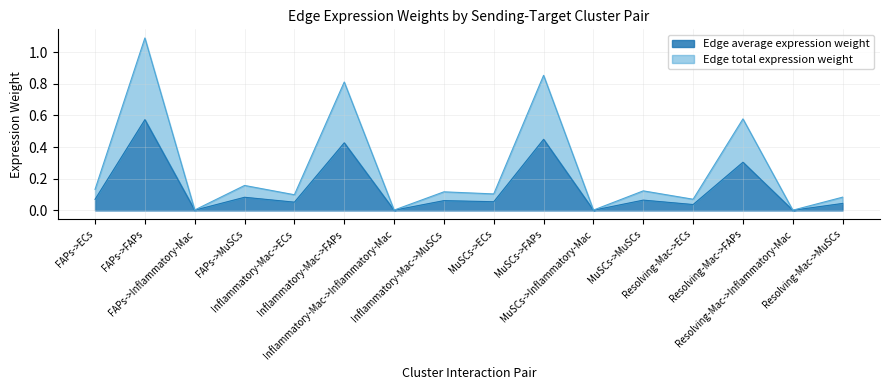

What is the highest value of the Edge total expression weight series?

1.1